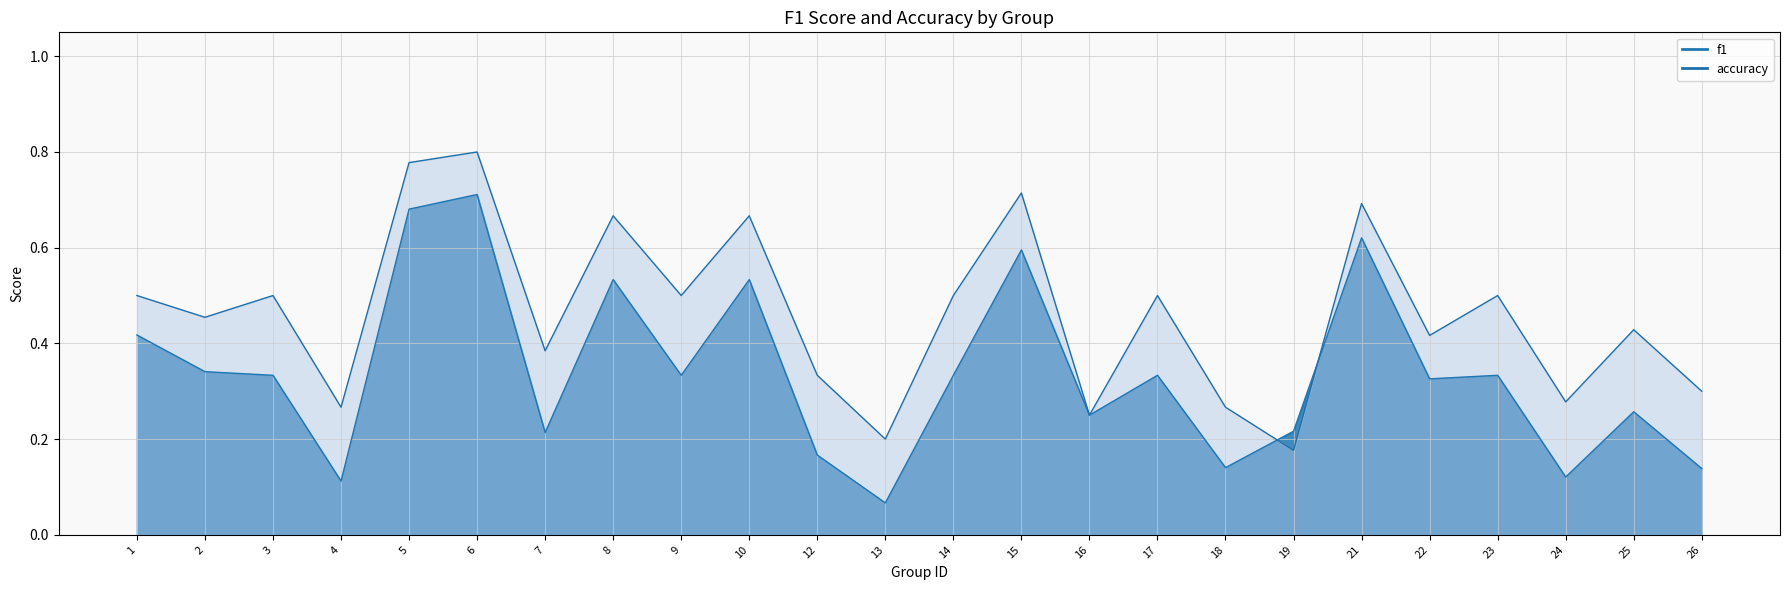

How many categories are shown in the chart?

24